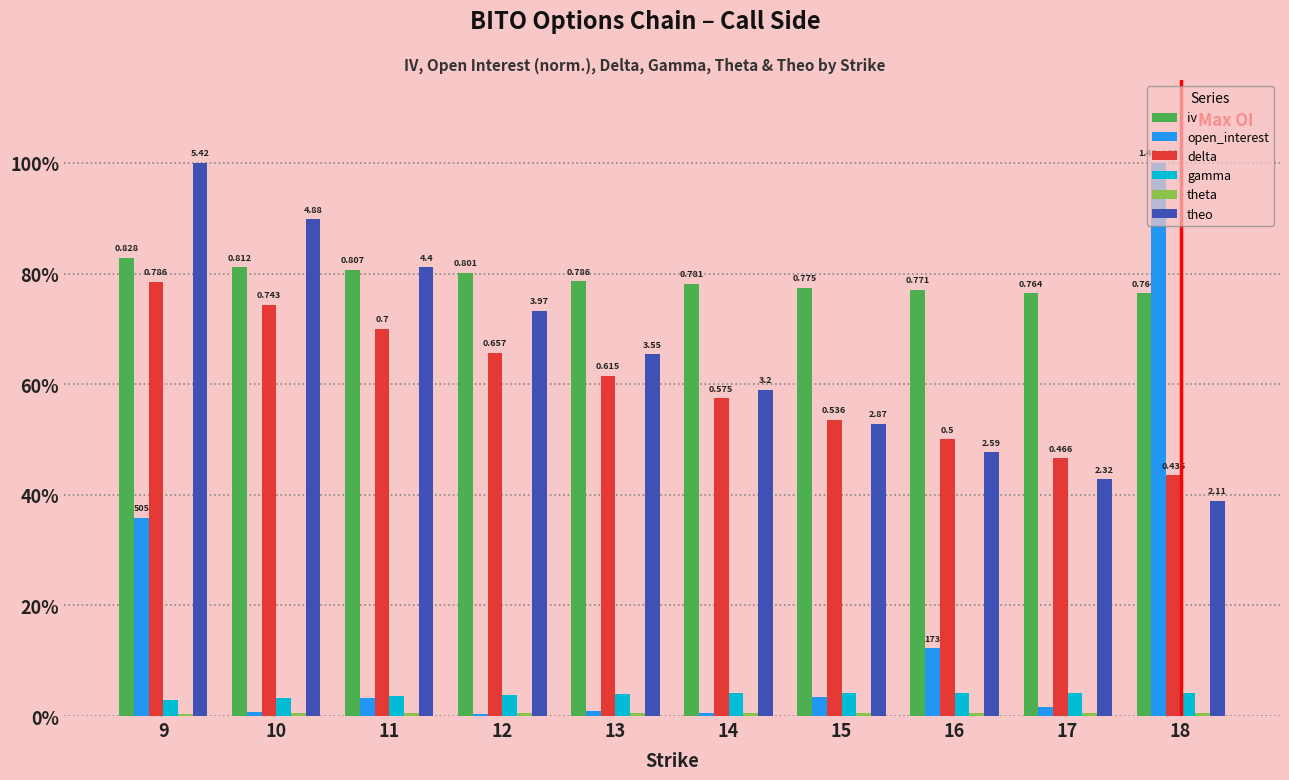

Rank the series by their maximum value, from highest to lowest.

open_interest, theo, iv, delta, gamma, theta